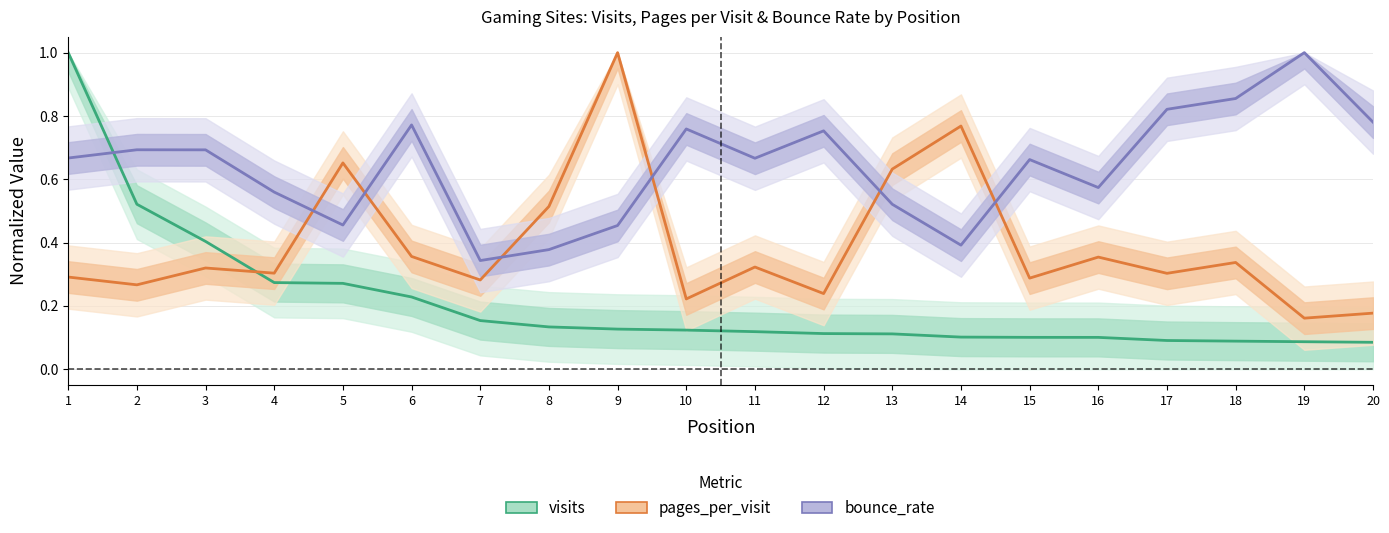

Rank the series at 18 from lowest to highest value.

visits, pages_per_visit, bounce_rate